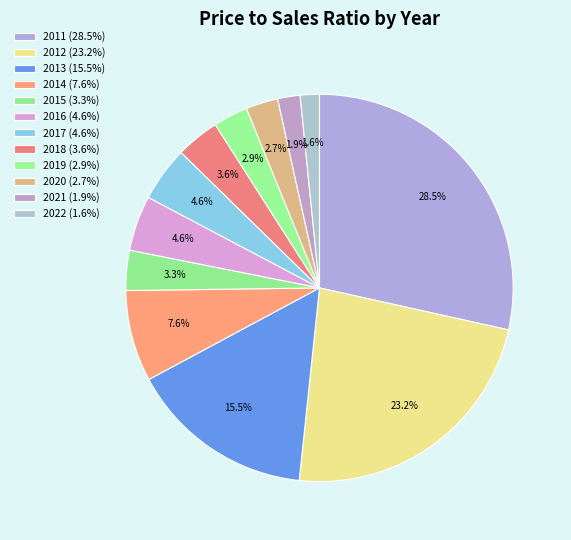

Count the number of slices in the pie.

12